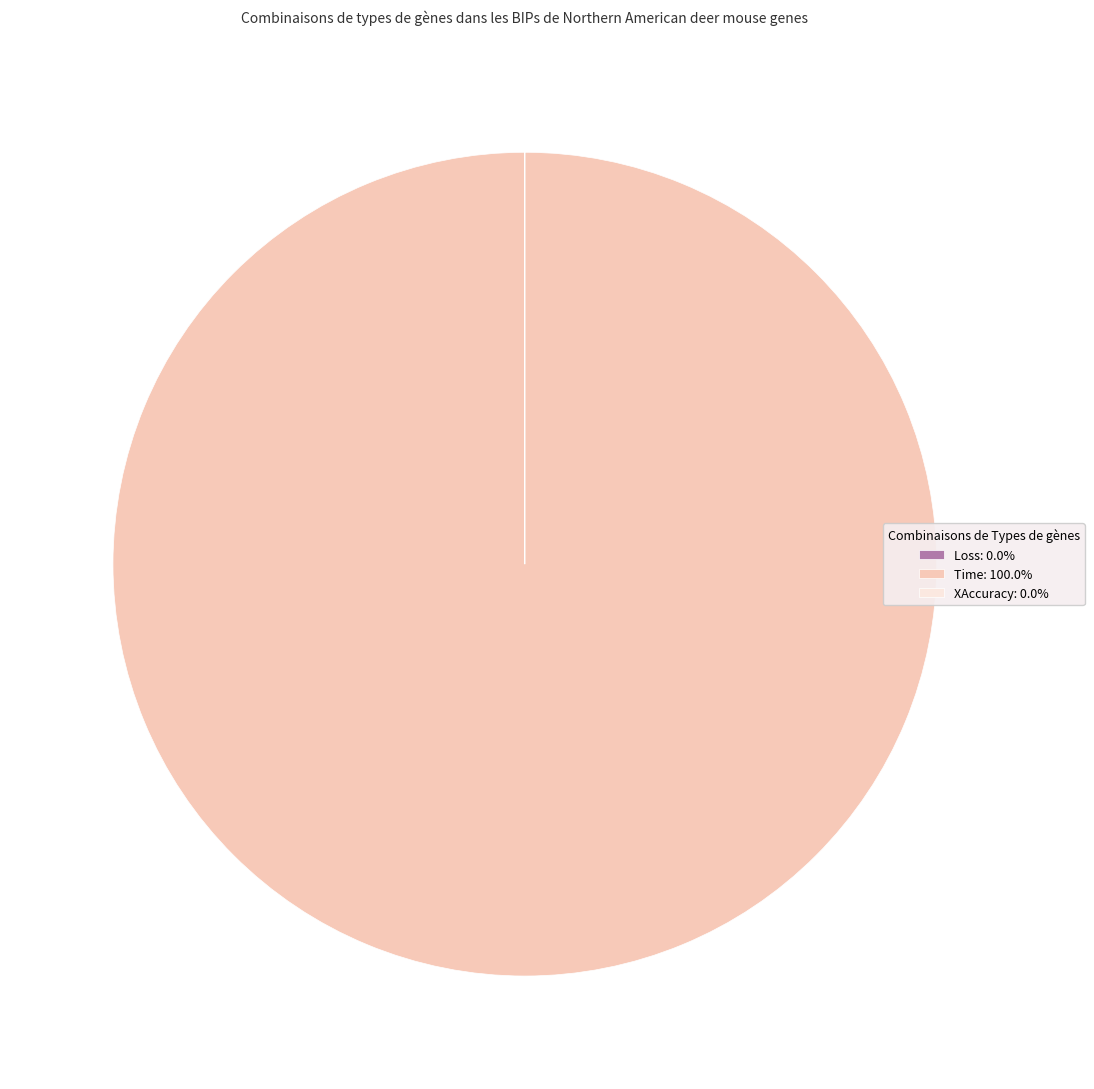

Is there any slice that represents more than half of the pie?

Yes